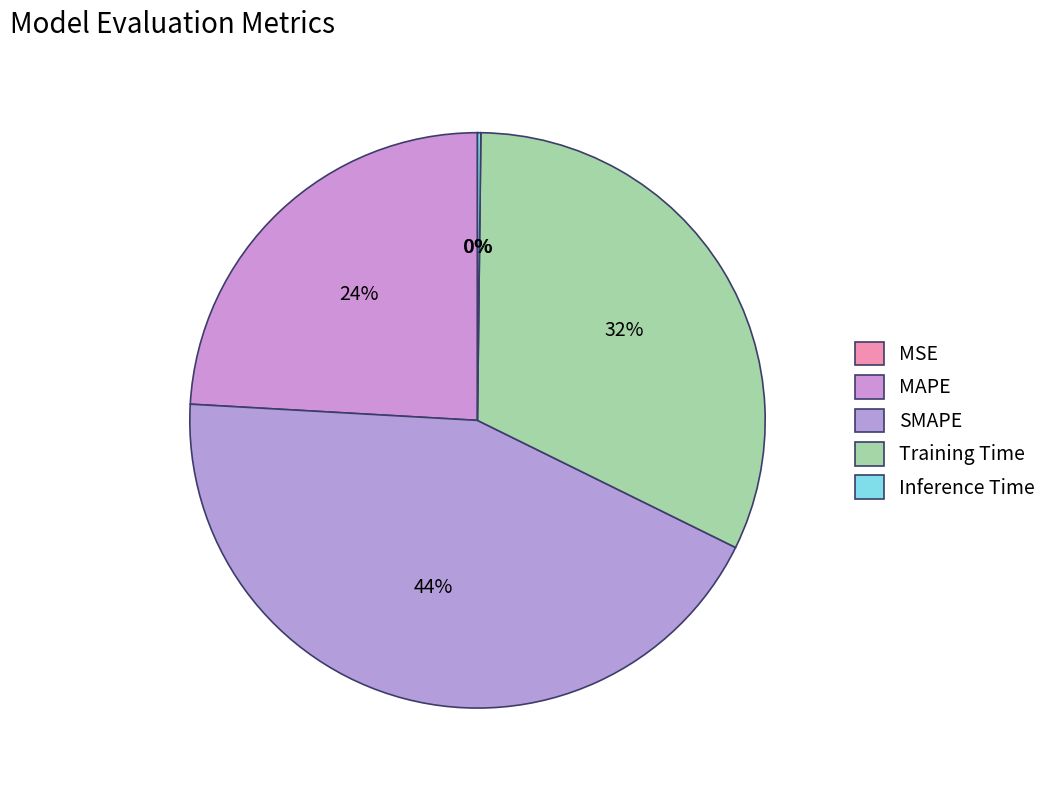

Is there a majority slice in this chart?

No